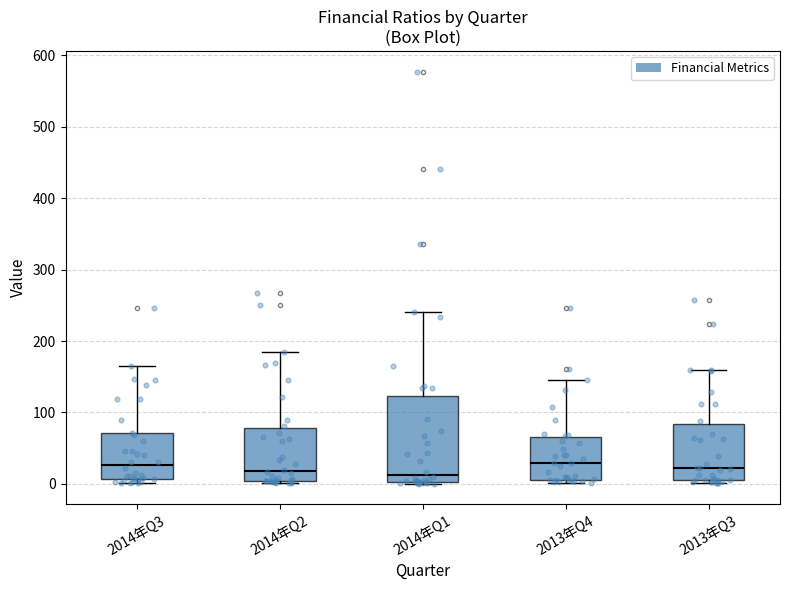

Reading left to right, read every box against the y-axis: the position of its median line, the range the box covers, and the ends of its whiskers. The values are not printed on the chart, so give them approximately, as read against the axis.

2014年Q3: median 30, box 10 to 70, whiskers 0 to 160
2014年Q2: median 20, box 0 to 80, whiskers 0 (just below the box's lower edge) to 180
2014年Q1: median 10, box 0 to 120, whiskers 0 to 240
2013年Q4: median 30, box 10 to 70, whiskers 0 to 150
2013年Q3: median 20, box 10 to 80, whiskers 0 to 160